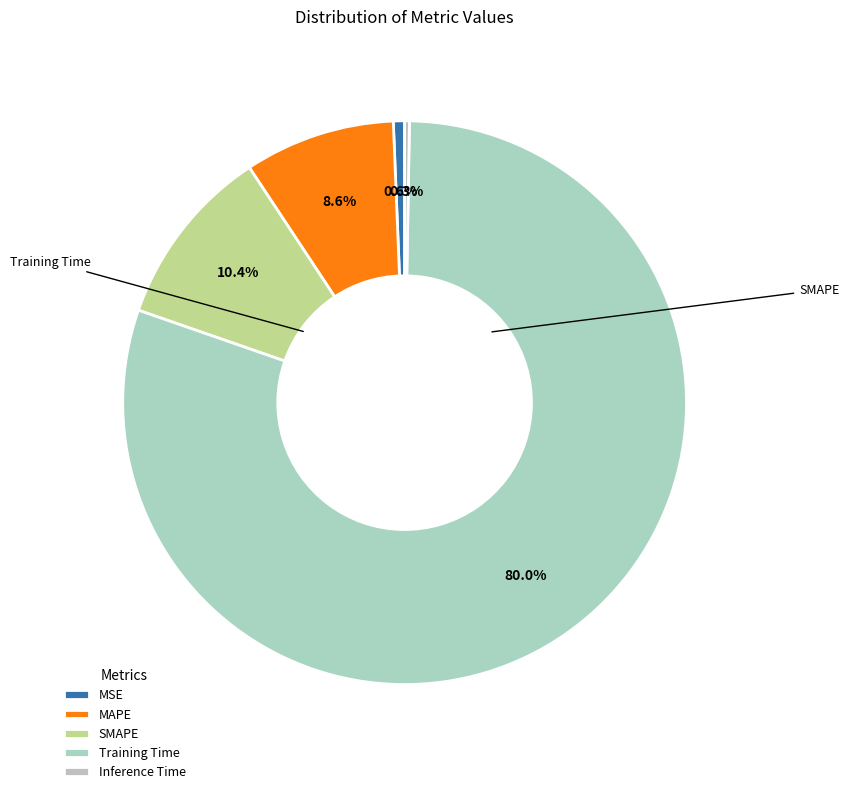

Combined, do MAPE and MSE account for over 50%?

No